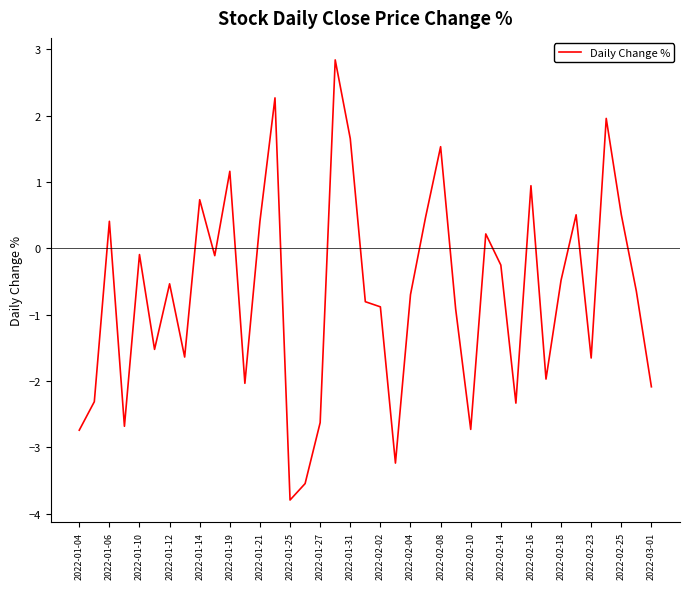

What is the maximum value shown in the chart?

2.8